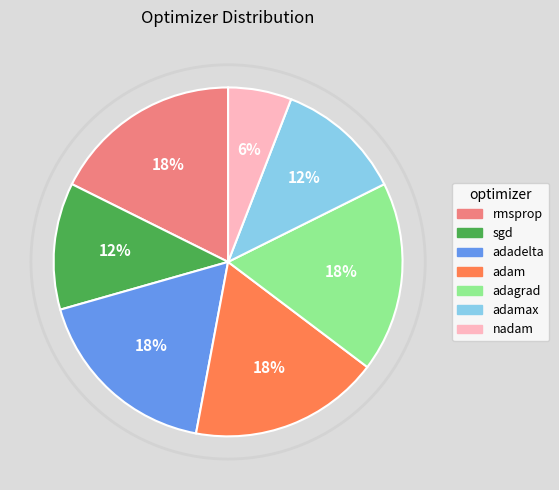

True or false: adam accounts for 4% of the total.

False